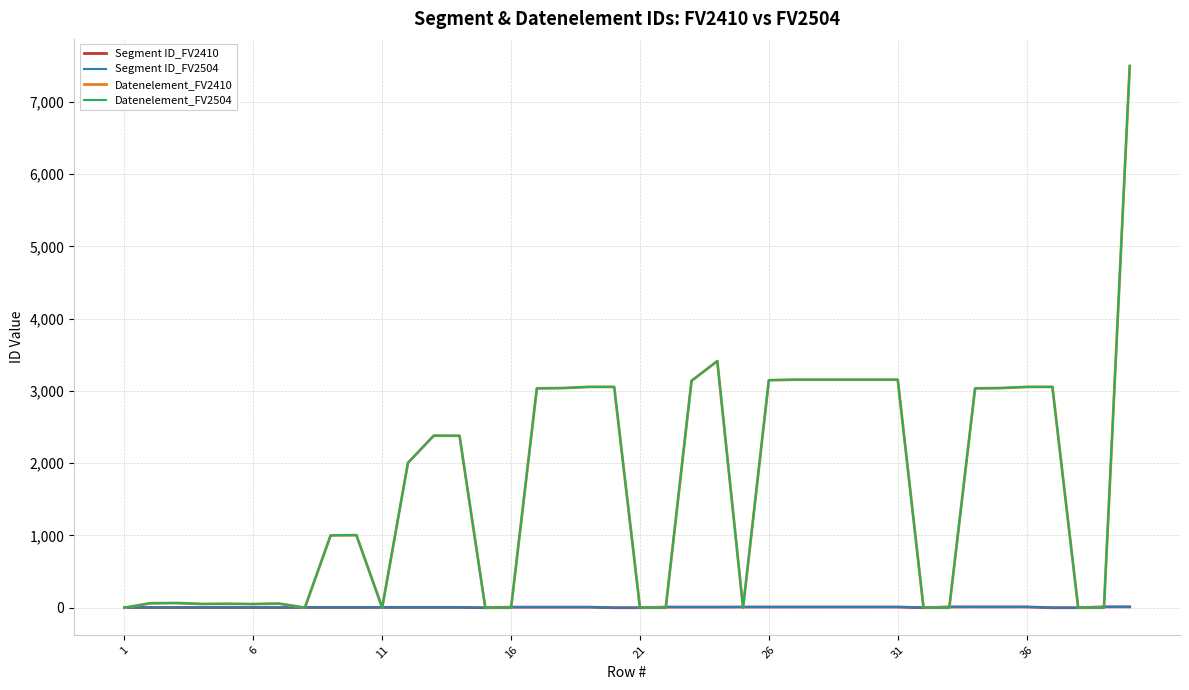

At how many categories does at least one series exceed 3728?

1